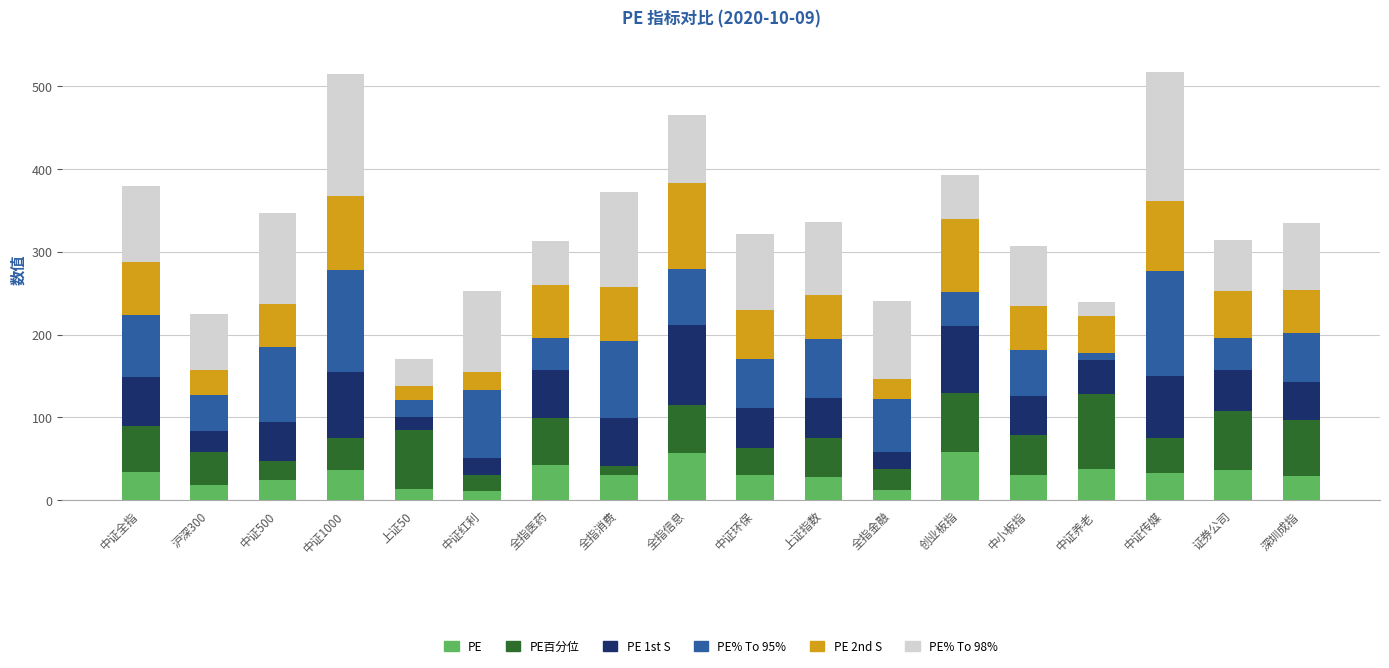

Is it true that PE equals 30.5 at 中证环保?

True